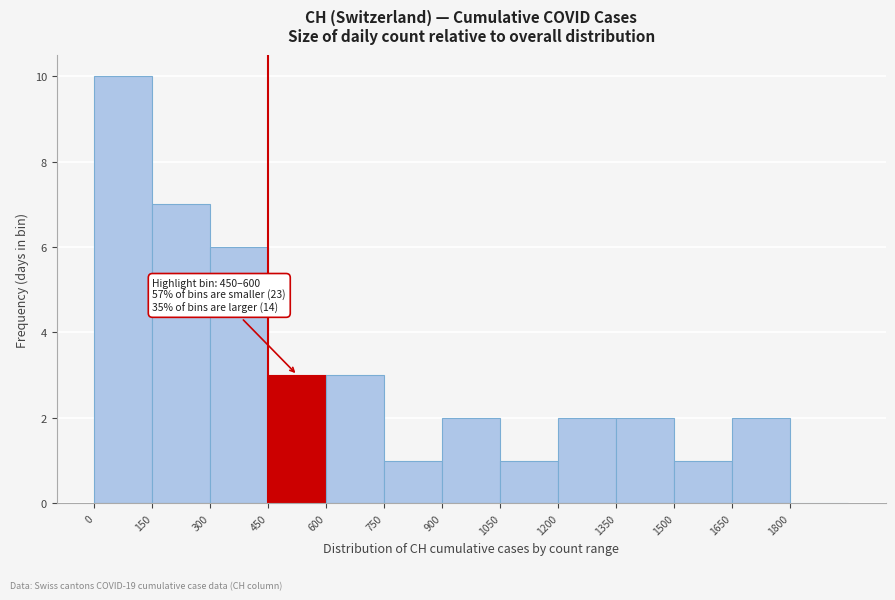

Over which range of the x-axis is the bar tallest?

0 to 150